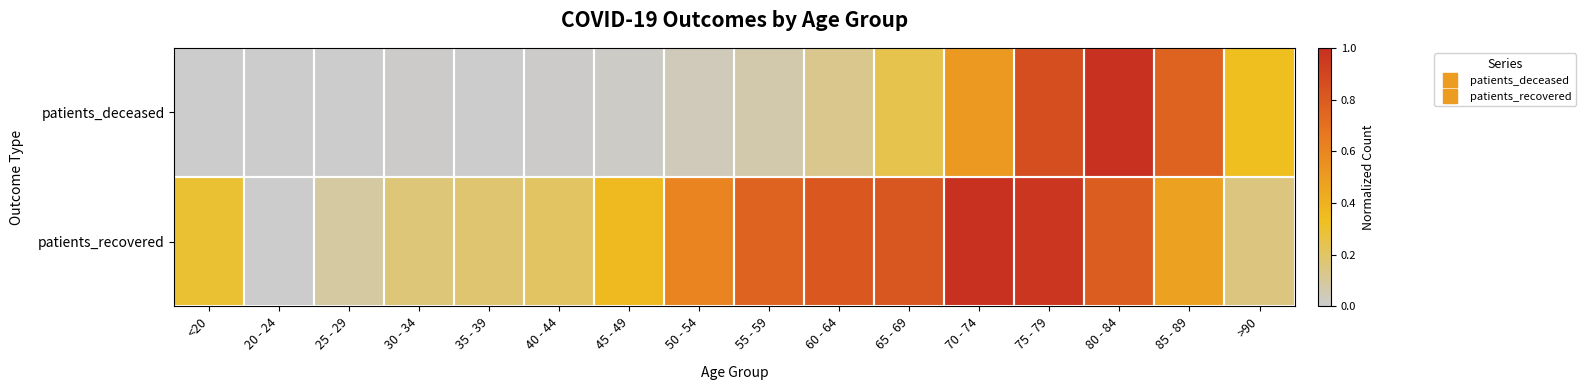

What is the spread (max minus min) of values at 40 - 44?

0.2